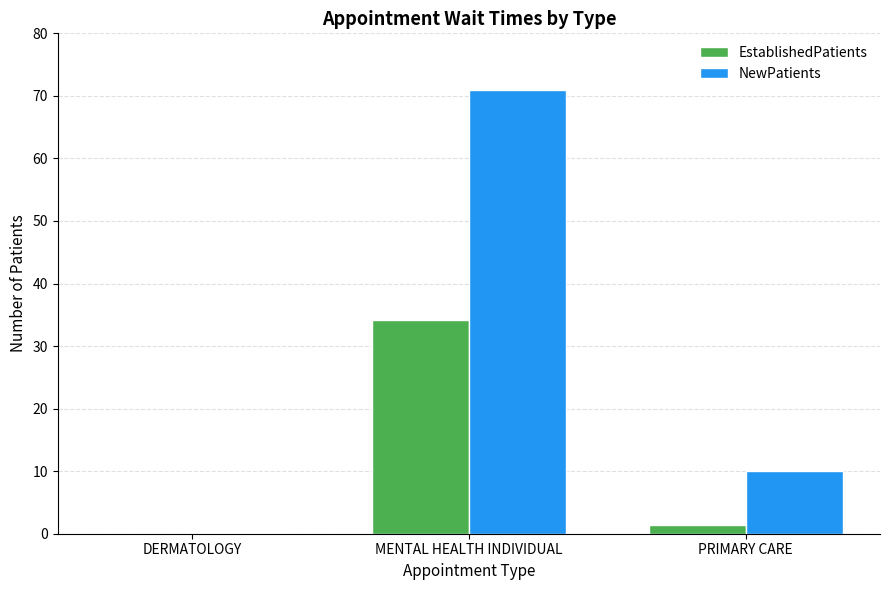

Which category has the highest value in the EstablishedPatients series?

MENTAL HEALTH INDIVIDUAL